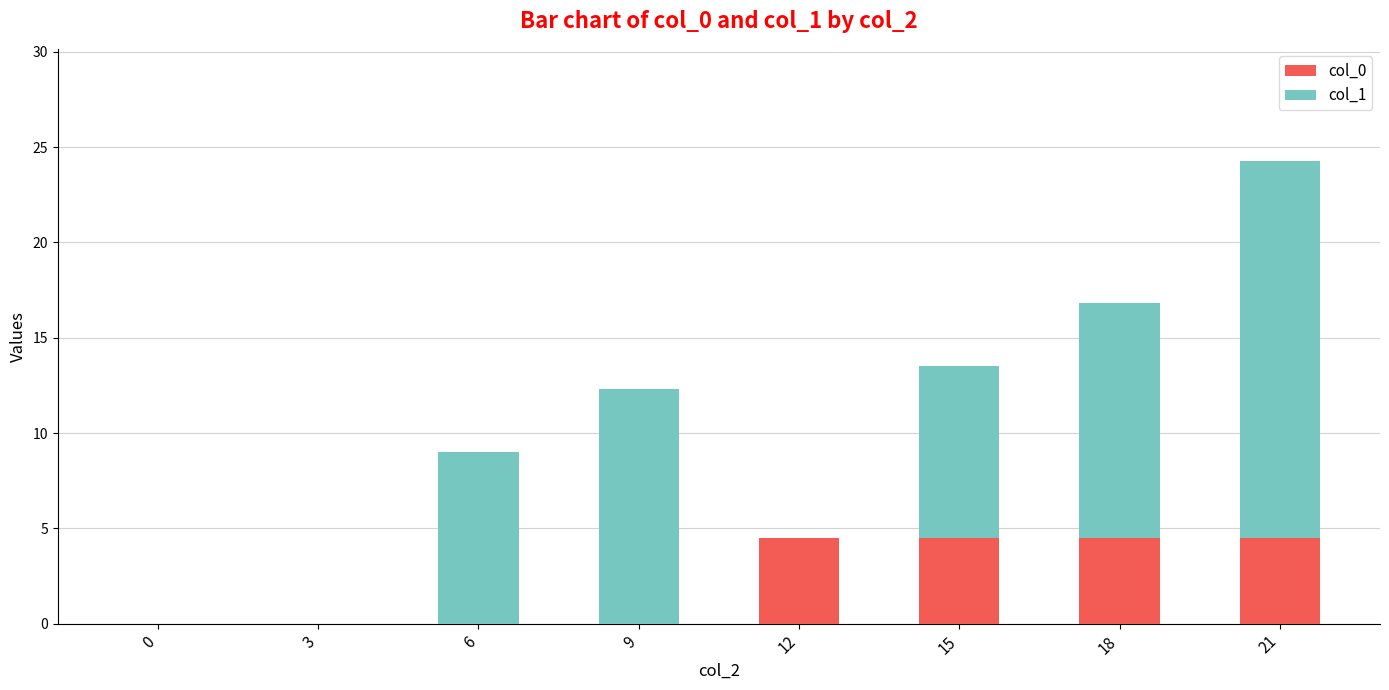

What is the total value across all series at 15?

13.5